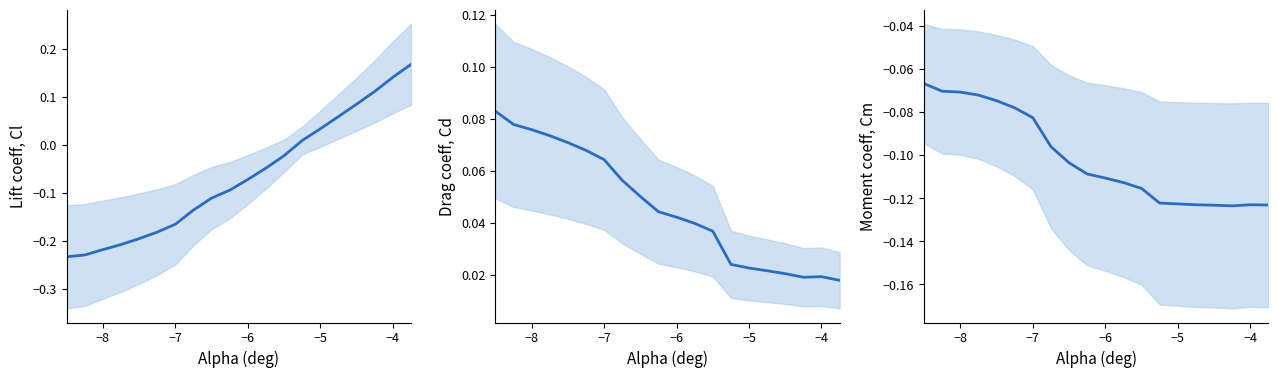

True or false: Cm and Cl cross at least once.

True